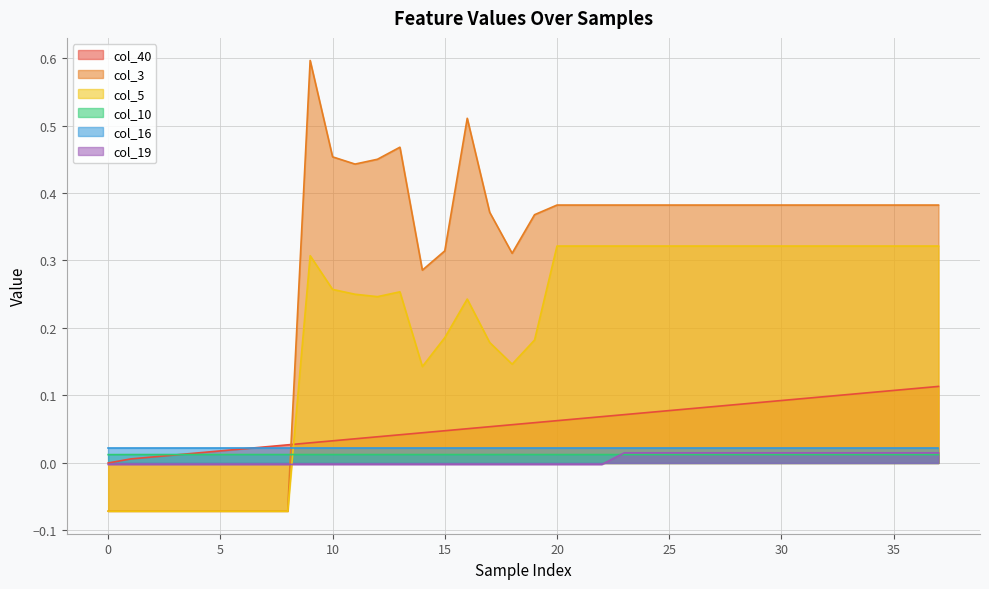

How many positive values does the col_3 series have?

29